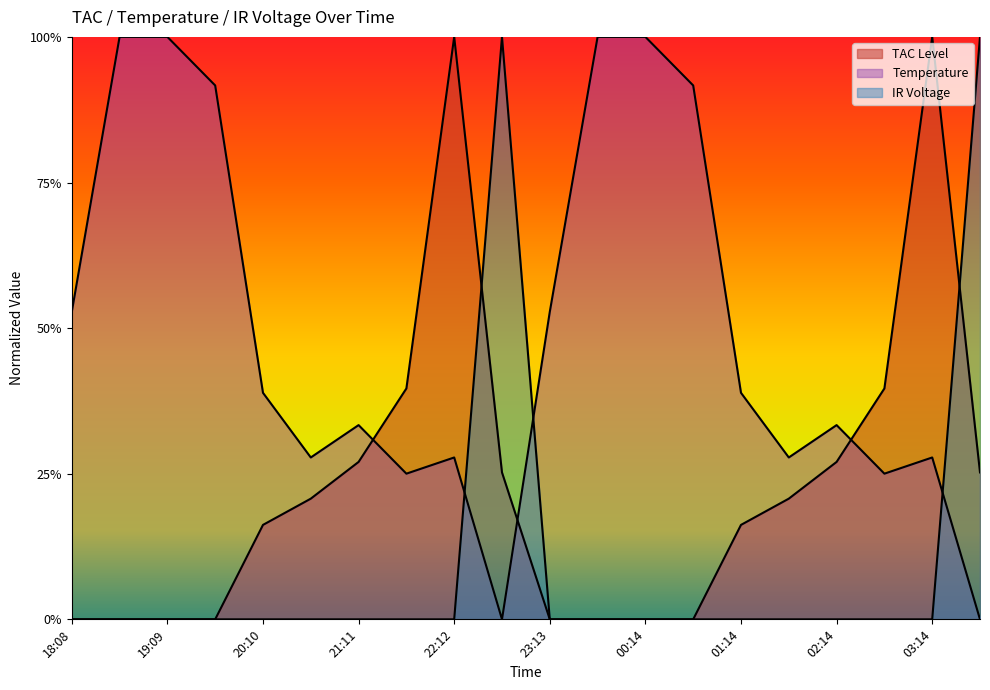

What is the difference between the highest and lowest values at 02:44?

0.4